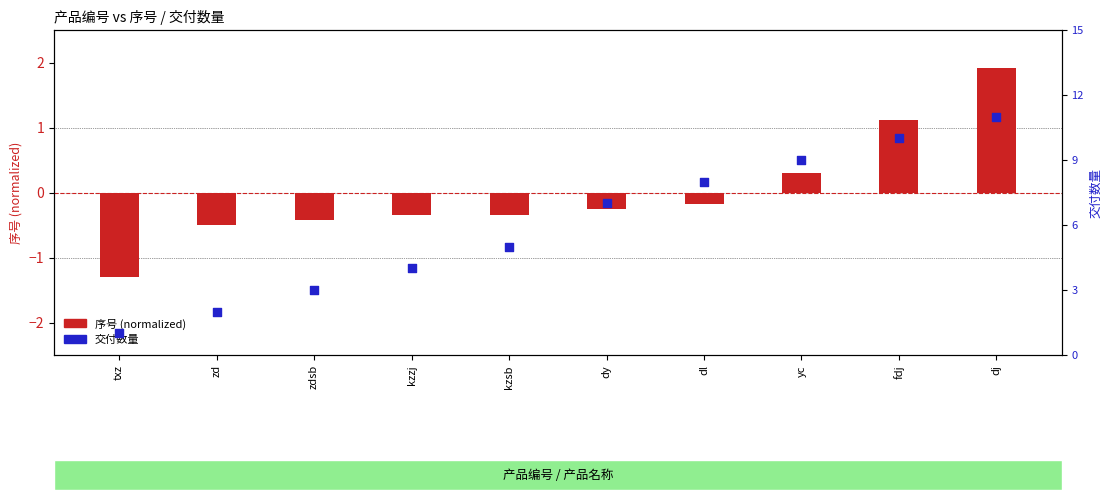

At which category is the sum across all series the highest?

dj